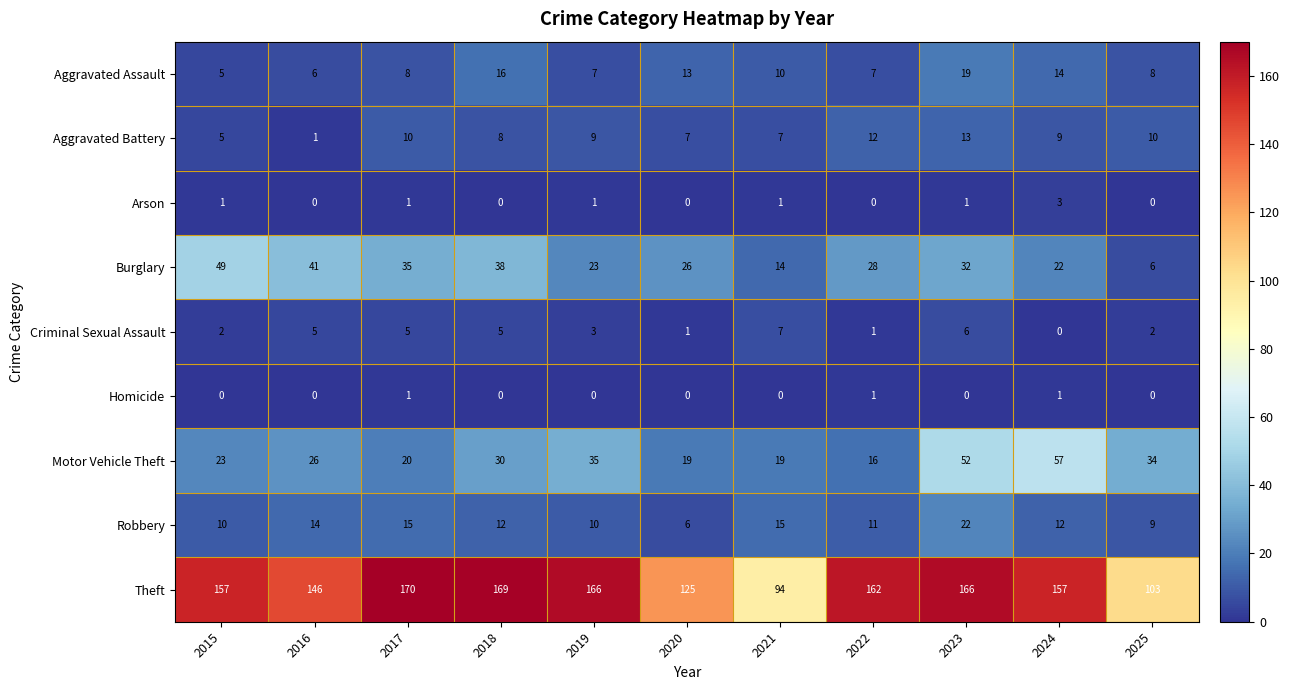

At which label is Robbery closest to 14?

2016